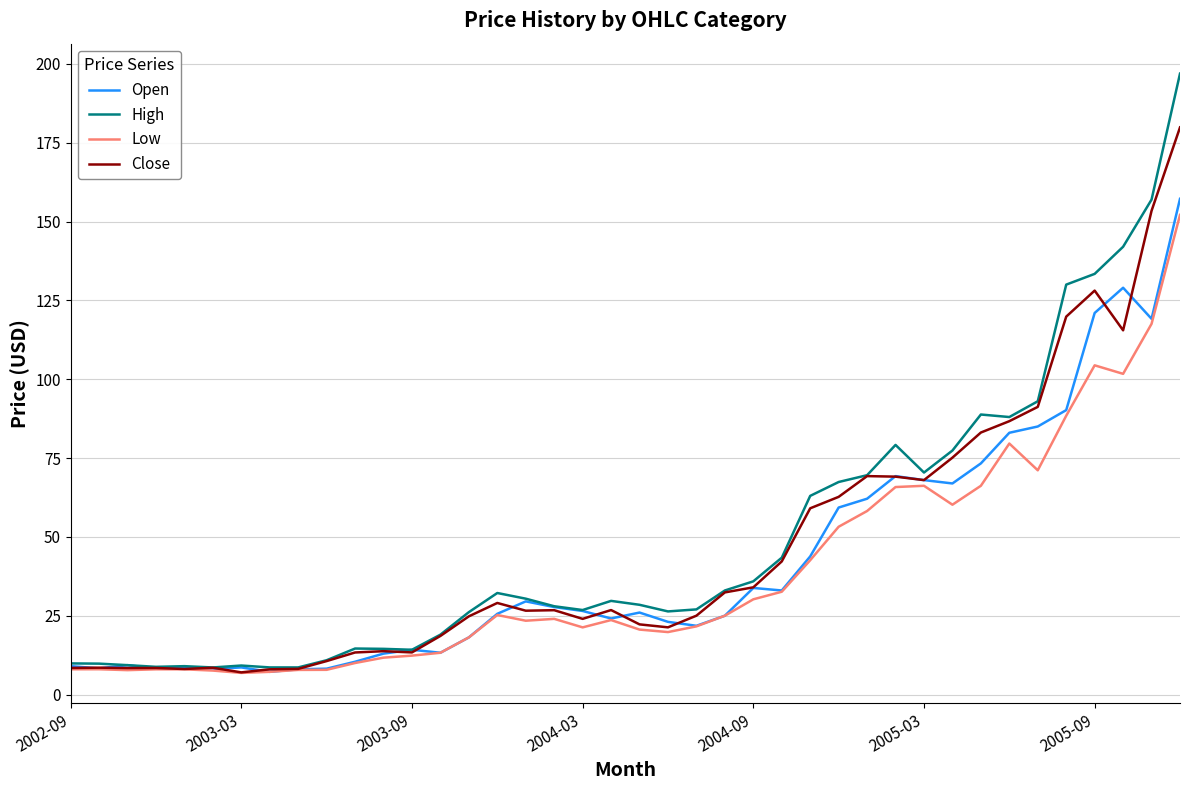

Which series has the largest range (max minus min)?

High